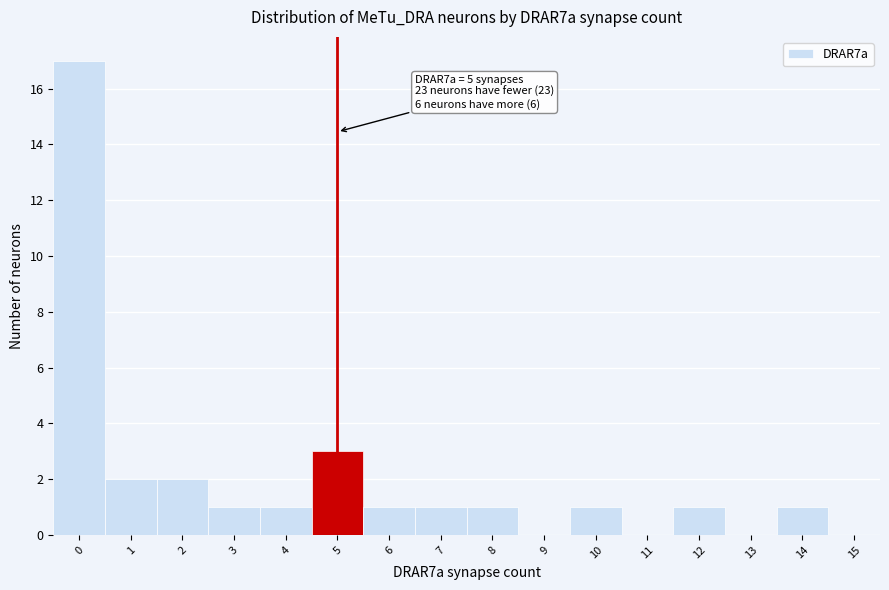

Which range on the x-axis has the tallest bar?

-0.5 to 0.5